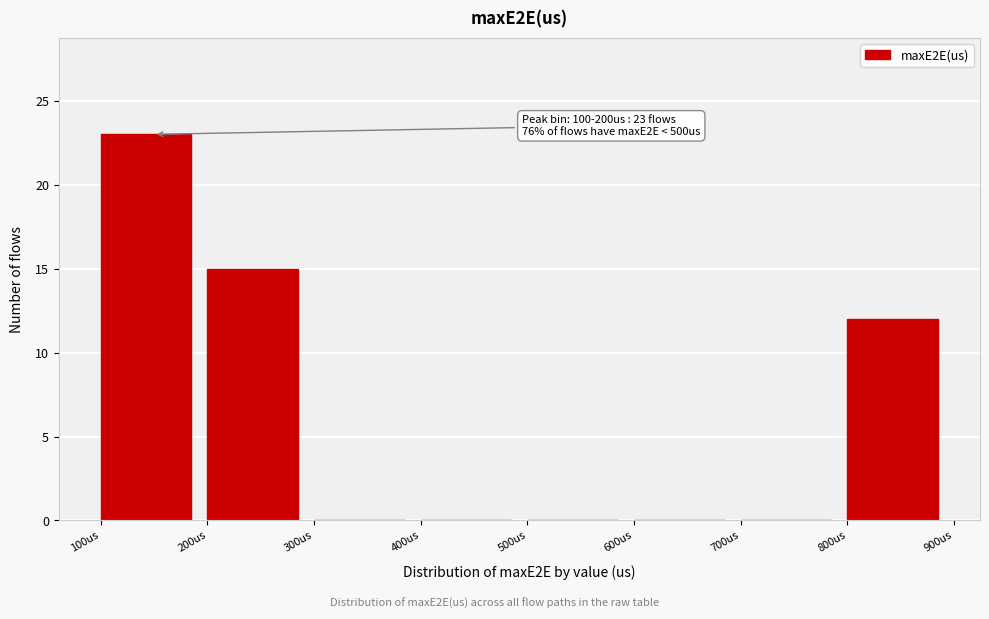

Which range on the x-axis has the tallest bar?

100 to 200